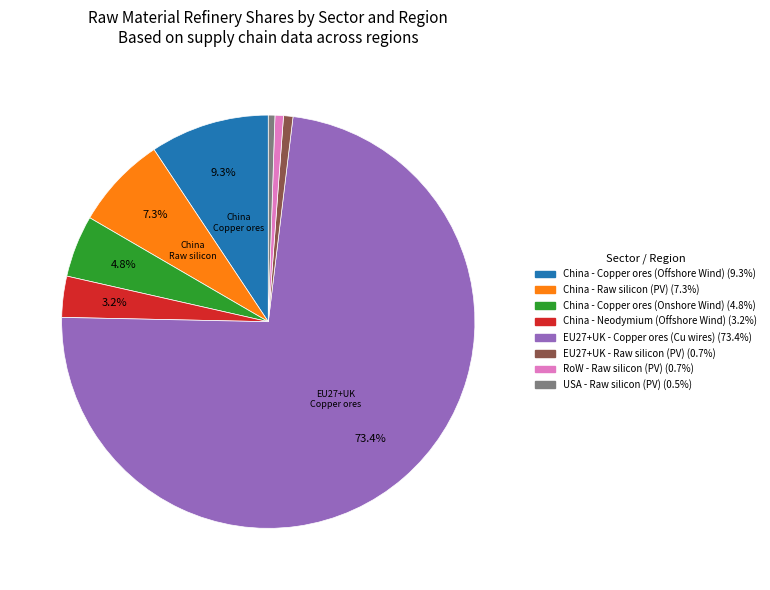

Which slice is the largest?

EU27+UK - Copper ores (Cu wires)